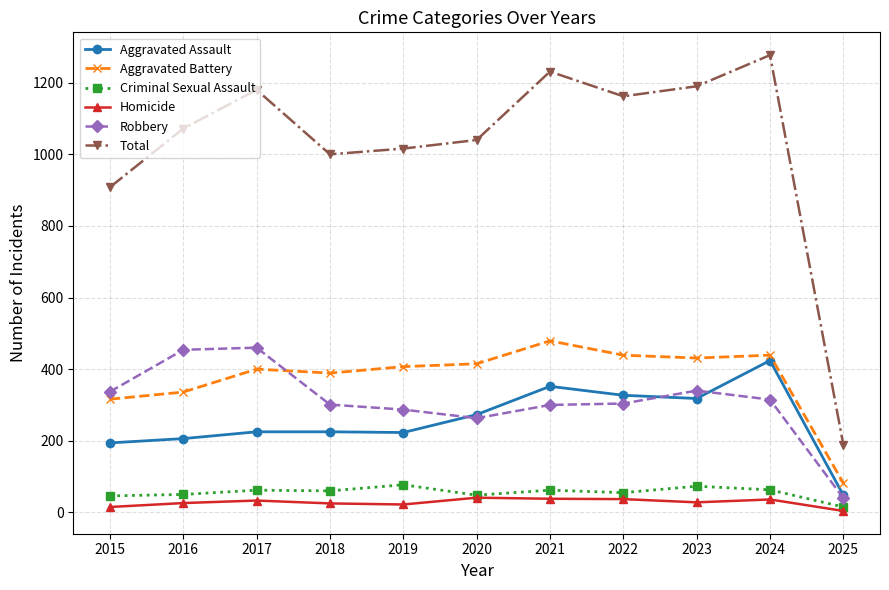

Is the value of Homicide at 2021 greater than the value of Aggravated Battery at 2021?

No